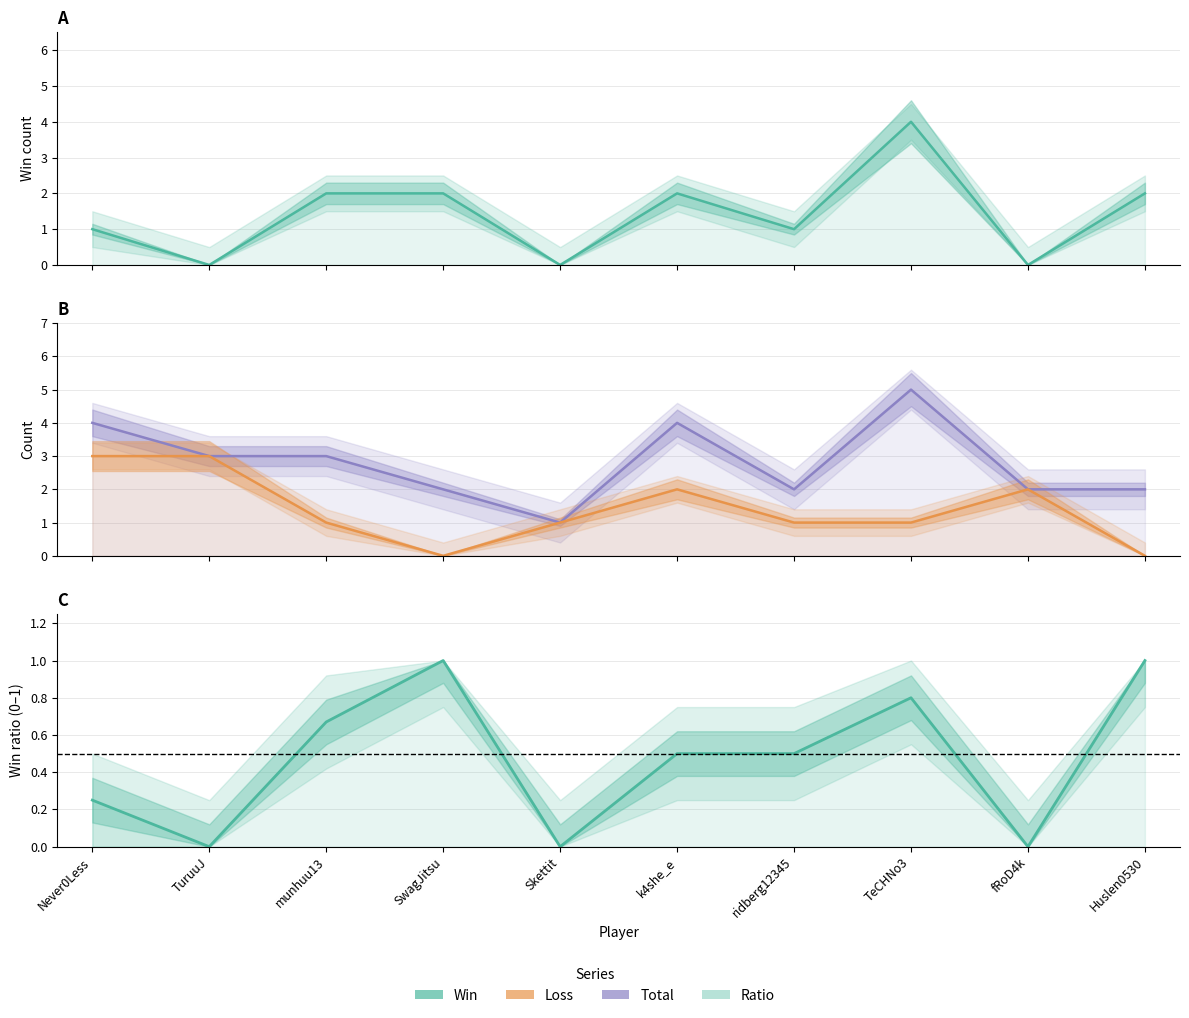

Reading right to left, extract all data points from this chart.

Win: 2.0	0.0	4.0	1.0	2.0	0.0	2.0	2.0	0.0	1.0
Total: 2.0	2.0	5.0	2.0	4.0	1.0	2.0	3.0	3.0	4.0
Loss: 0.0	2.0	1.0	1.0	2.0	1.0	0.0	1.0	3.0	3.0
Ratio (normalised): 1.0	0.0	0.8	0.5	0.5	0.0	1.0	0.7	0.0	0.2